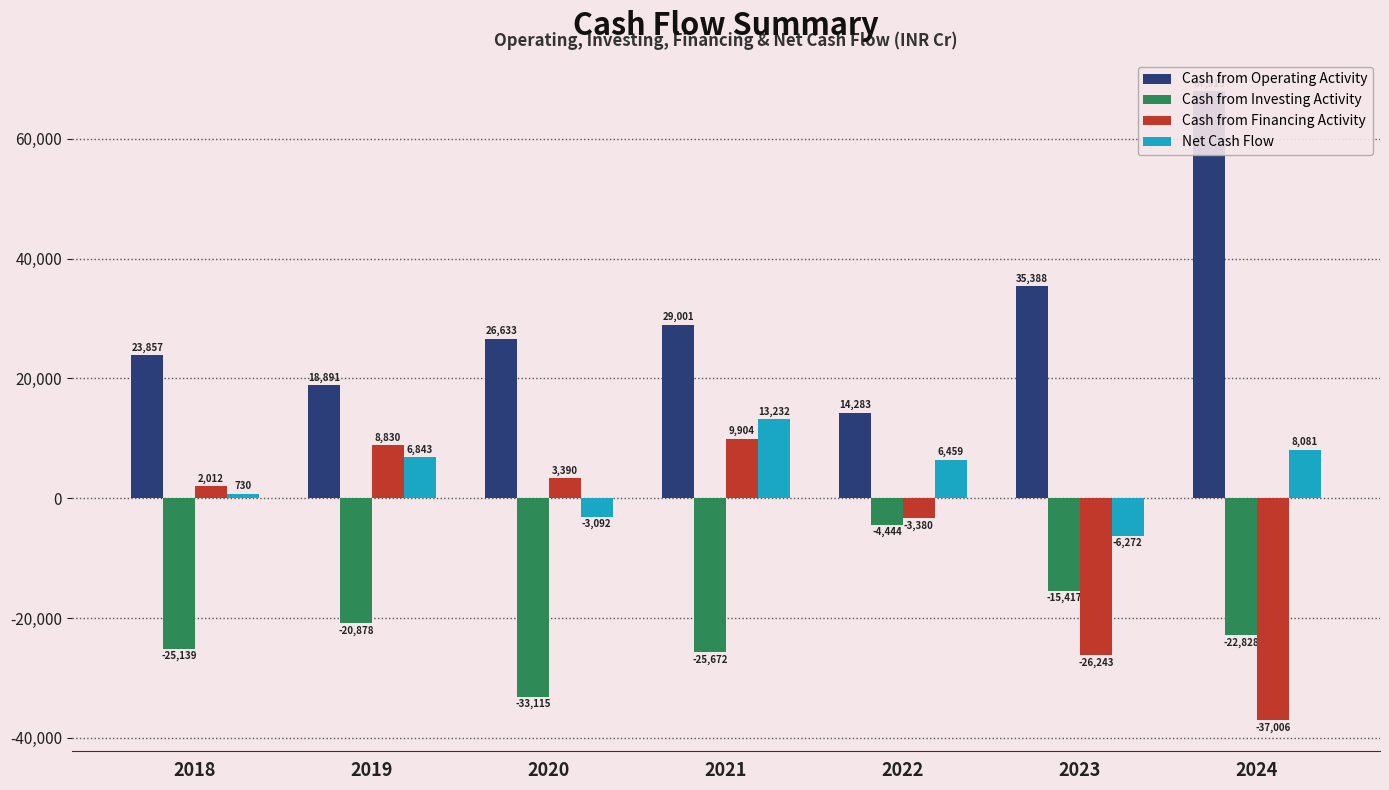

Which has a higher value, 2023 or 2019?

2023